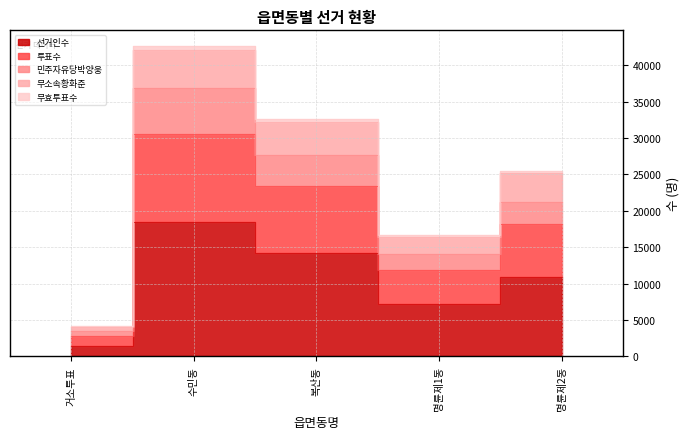

True or false: 투표수 and 선거인수 intersect in this chart.

False